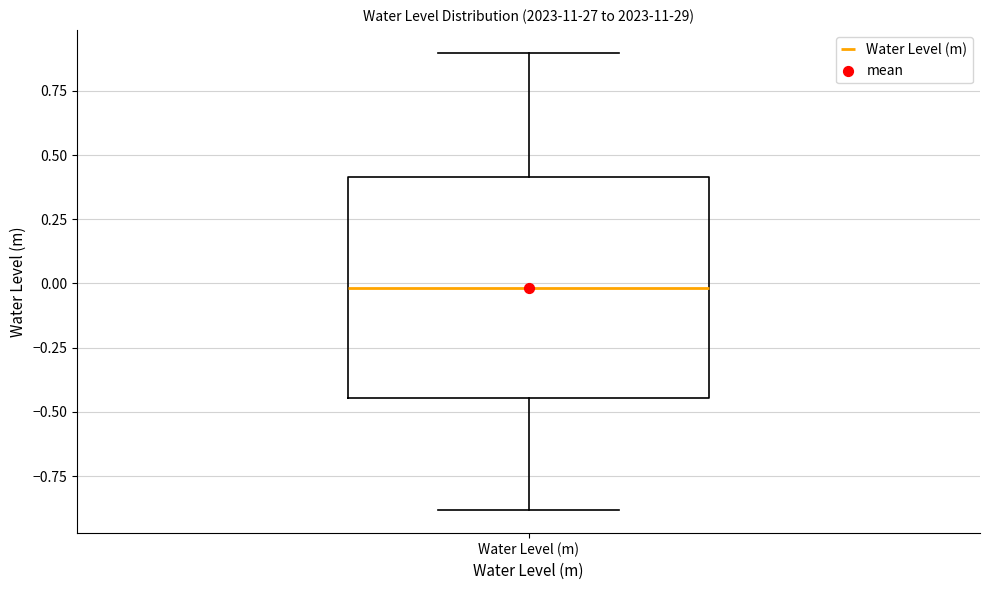

Read this box plot against the y-axis: the position of the median line, the range covered by the box, and the ends of both whiskers. The values are not printed on the chart, so give them approximately, as read against the axis.

median 0.00, box -0.45 to 0.40, whiskers -0.90 to 0.90